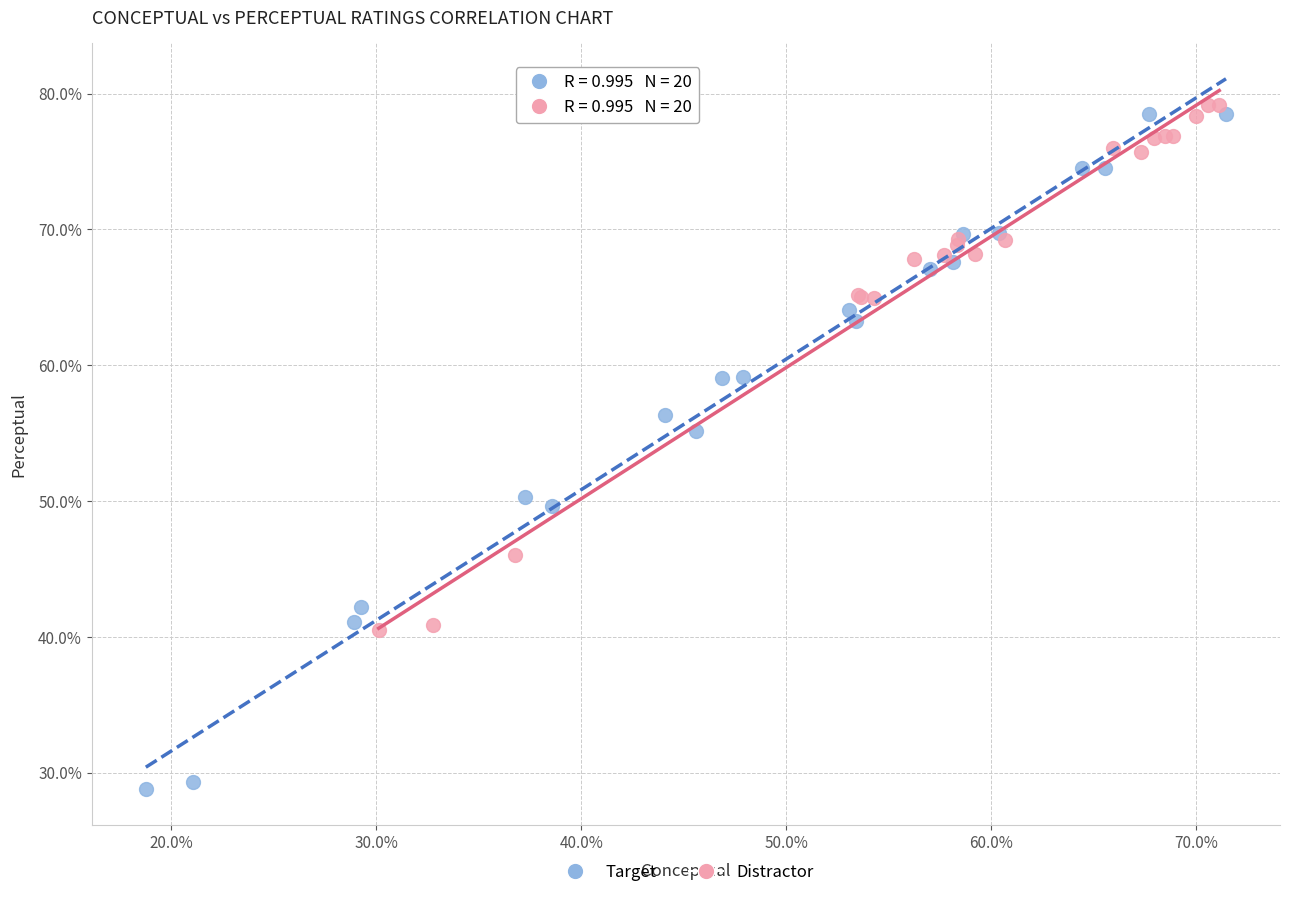

Which series has the largest Y range (max minus min)?

Target